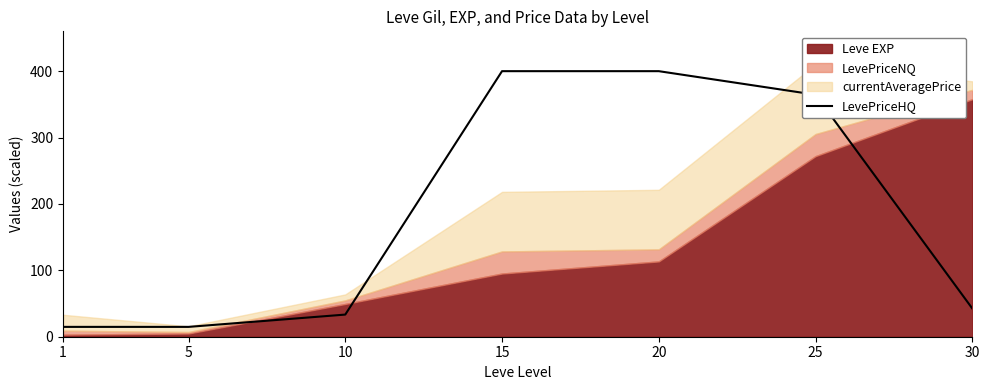

How many lines are shown in the chart?

1